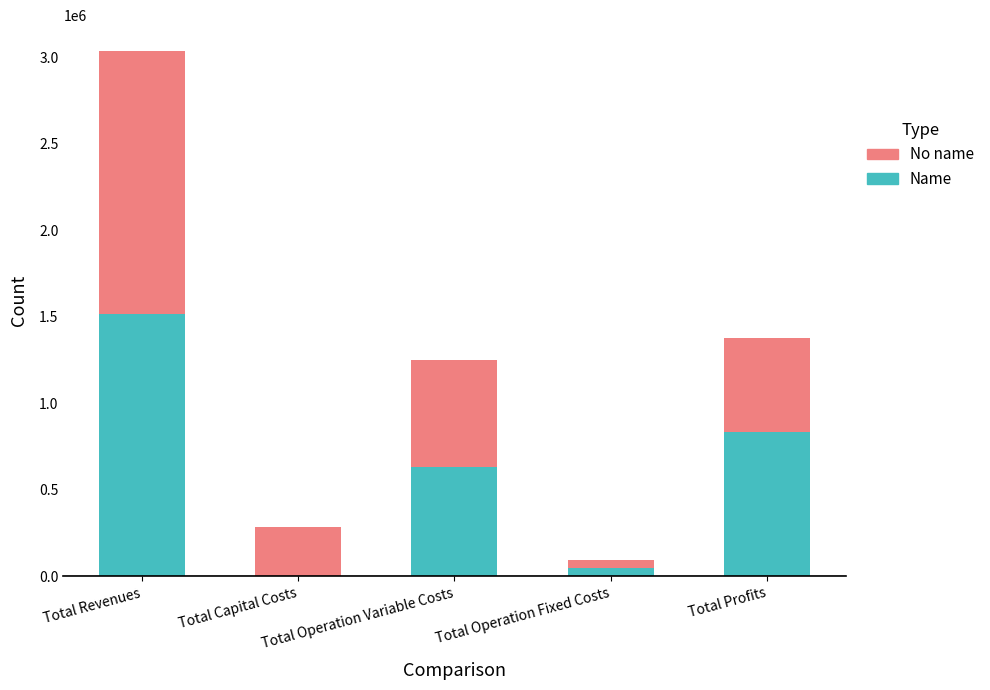

Are the bars grouped side by side (vs. stacked)?

No